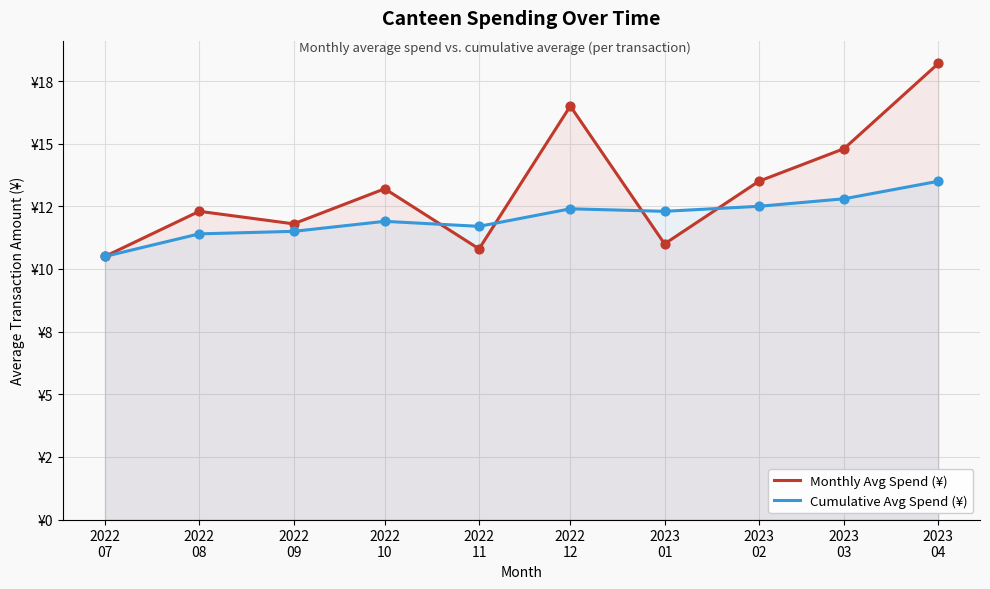

Which series has the widest spread of Y values?

Monthly Avg Spend (¥)